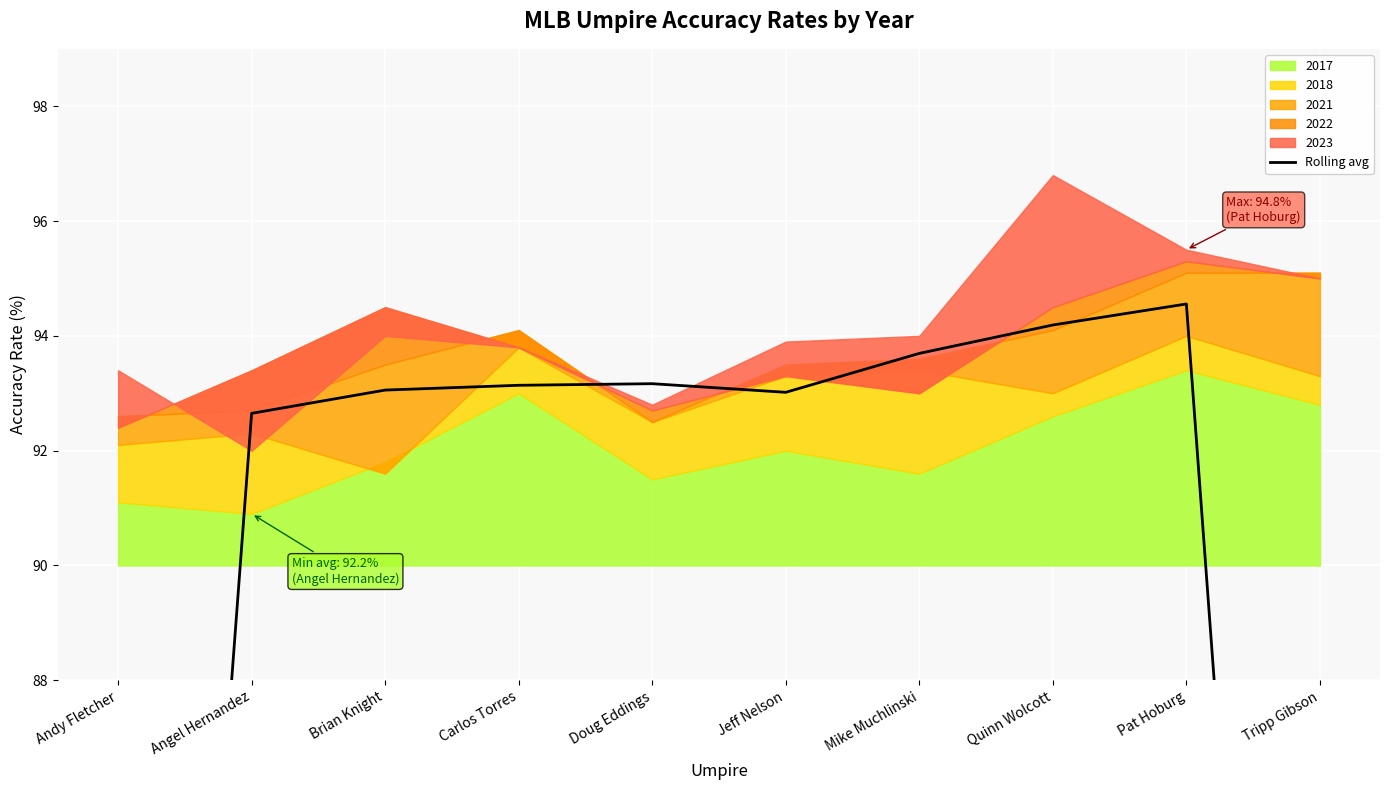

Reading right to left, extract all data points from this chart.

Tripp Gibson=63.1	Pat Hoburg=94.6	Quinn Wolcott=94.2	Mike Muchlinski=93.7	Jeff Nelson=93.0	Doug Eddings=93.2	Carlos Torres=93.1	Brian Knight=93.1	Angel Hernandez=92.6	Andy Fletcher=61.6